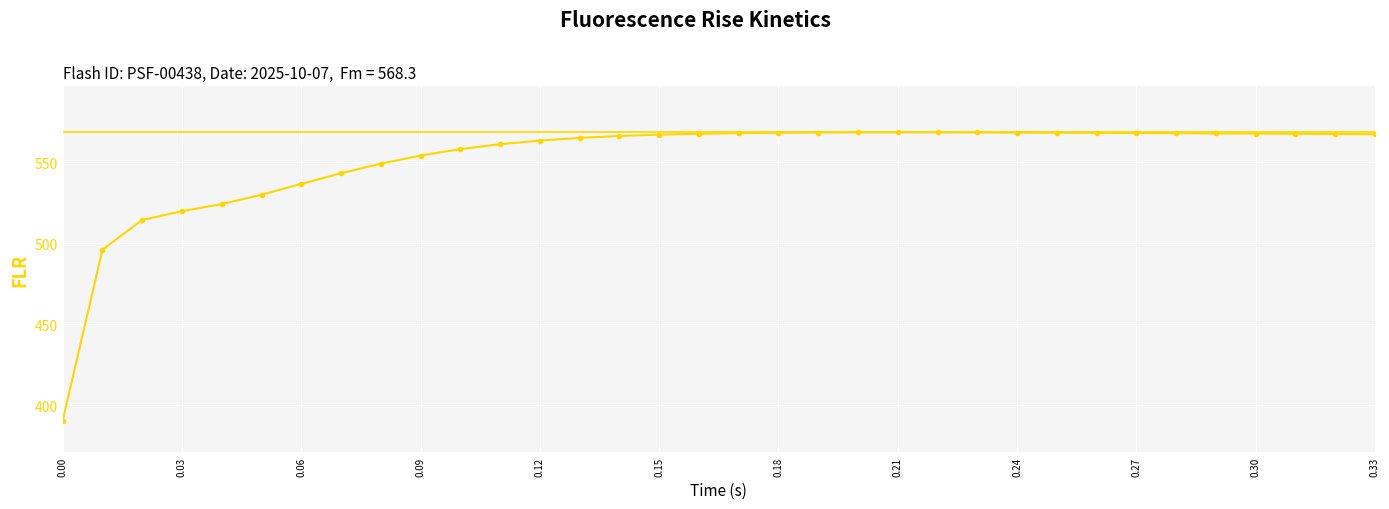

What is the minimum value shown in the chart?

390.4